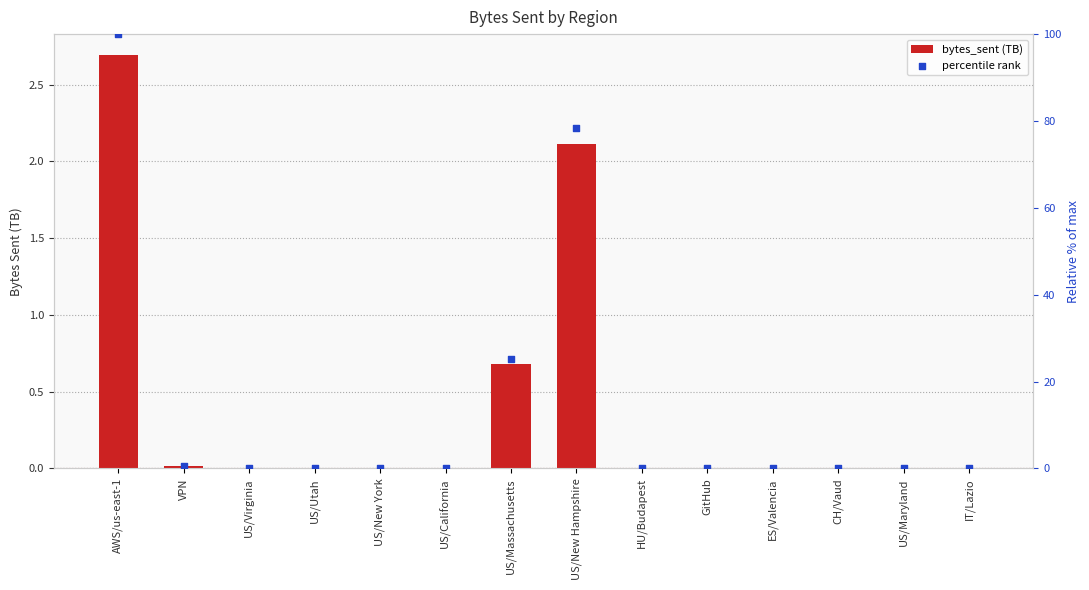

Which series contains the highest Y value?

percentile rank